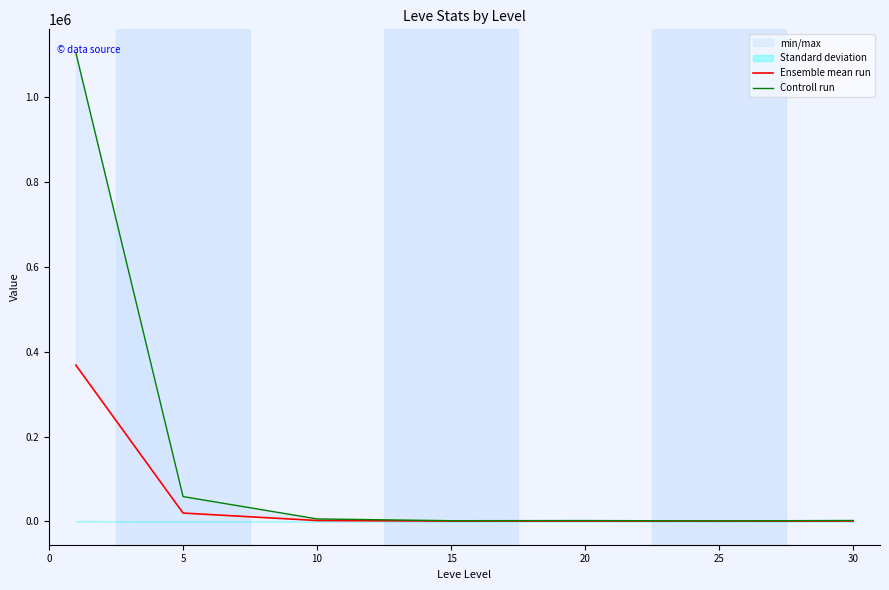

At which label is Ensemble mean run closest to 184374?

5